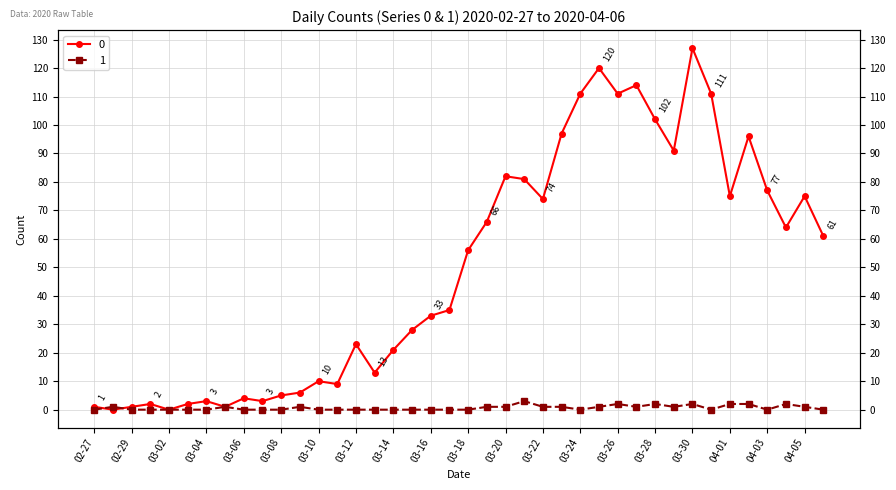

What is the sum of all 0 values?

1991